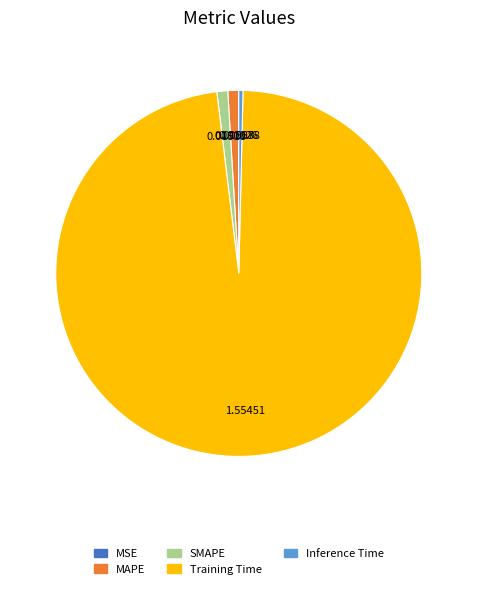

What is the majority slice?

Training Time